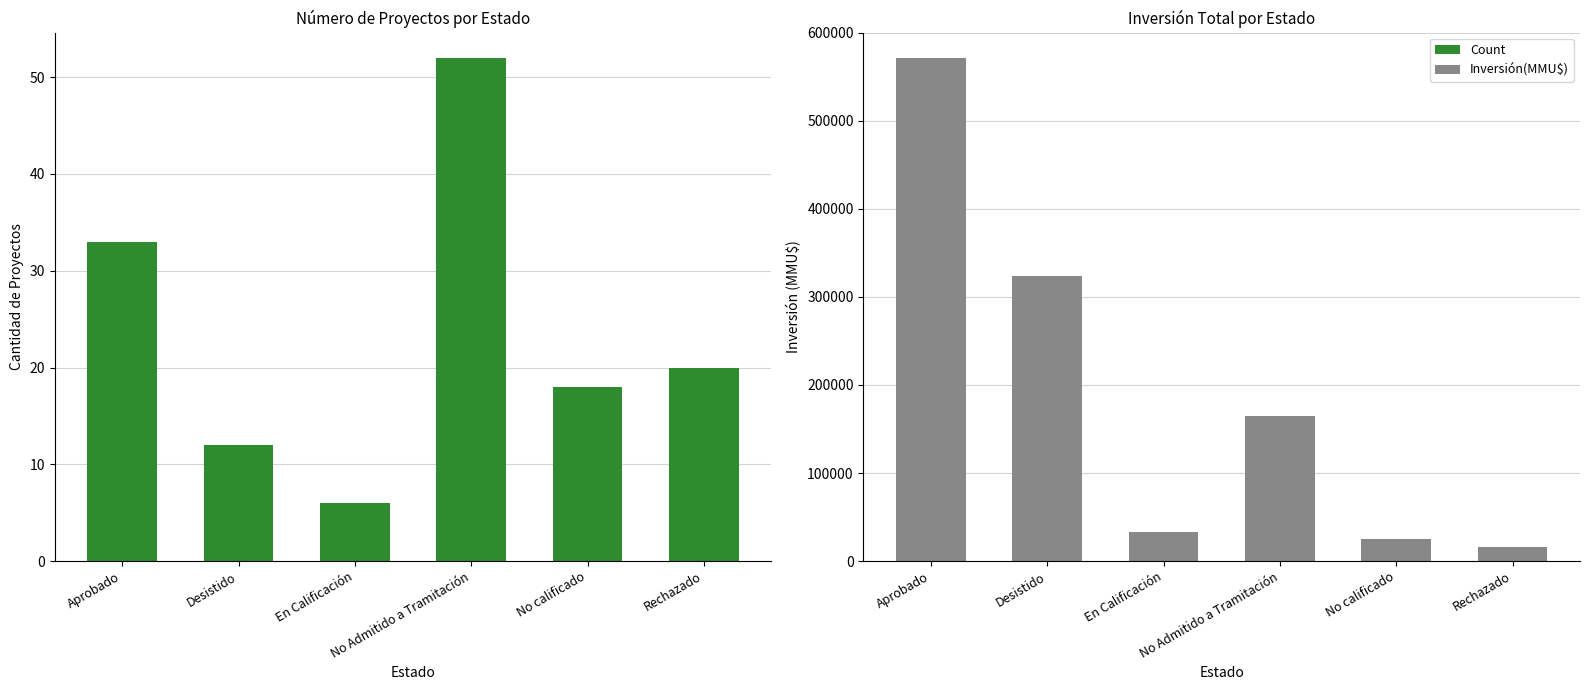

What is the label of the 3rd bar from the left?

En Calificación